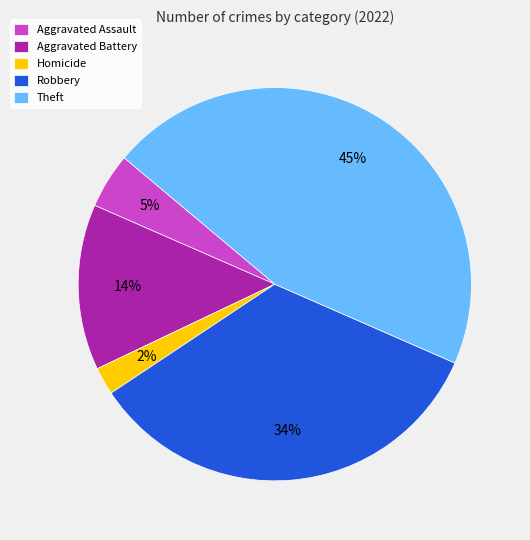

Rank the categories by value from highest to lowest.

Theft, Robbery, Aggravated Battery, Aggravated Assault, Homicide